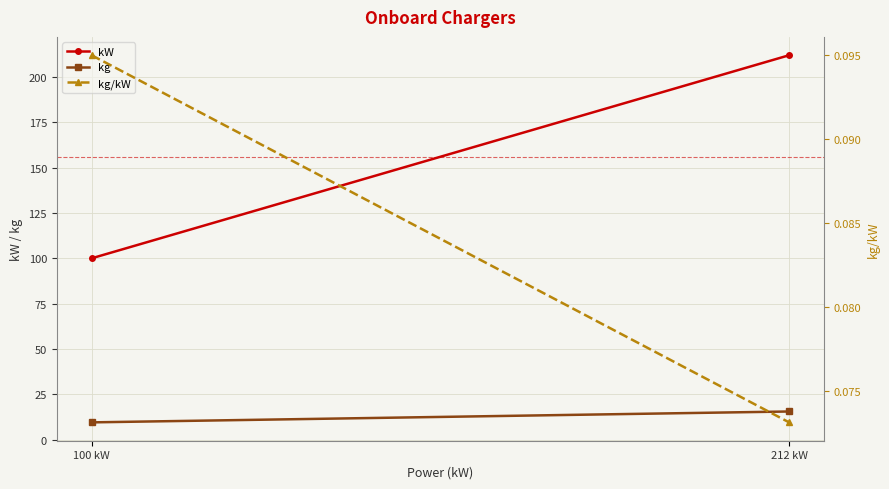

Reading right to left, list all the values displayed in this chart.

kW: 212 kW=212.0	100 kW=100.0
kg: 212 kW=15.5	100 kW=9.5
kg/kW: 212 kW=0.1	100 kW=0.1